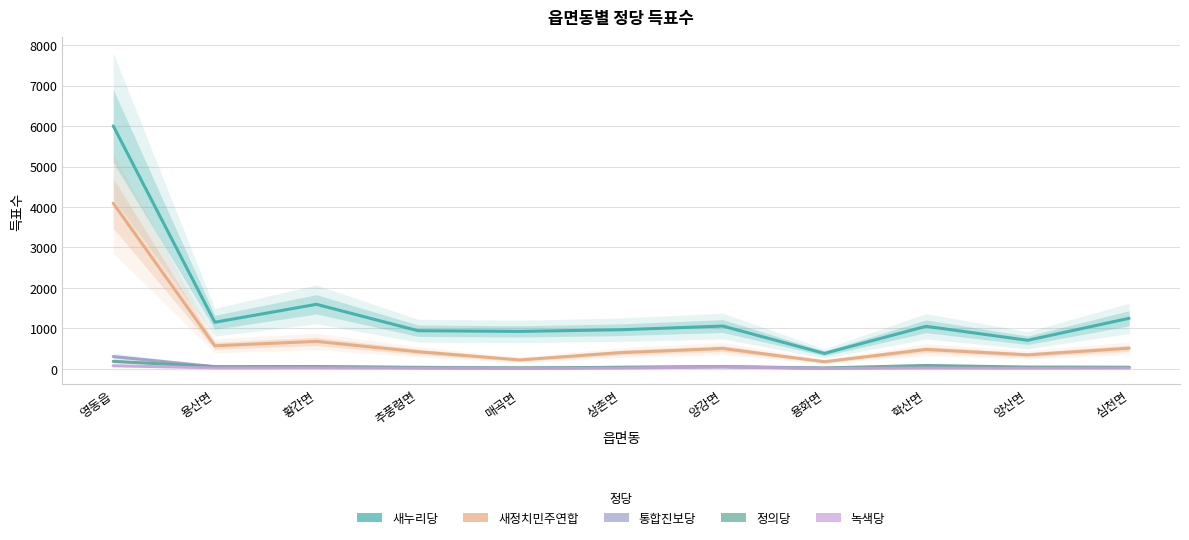

What are all the series names shown in the legend?

새누리당, 새정치민주연합, 통합진보당, 정의당, 녹색당